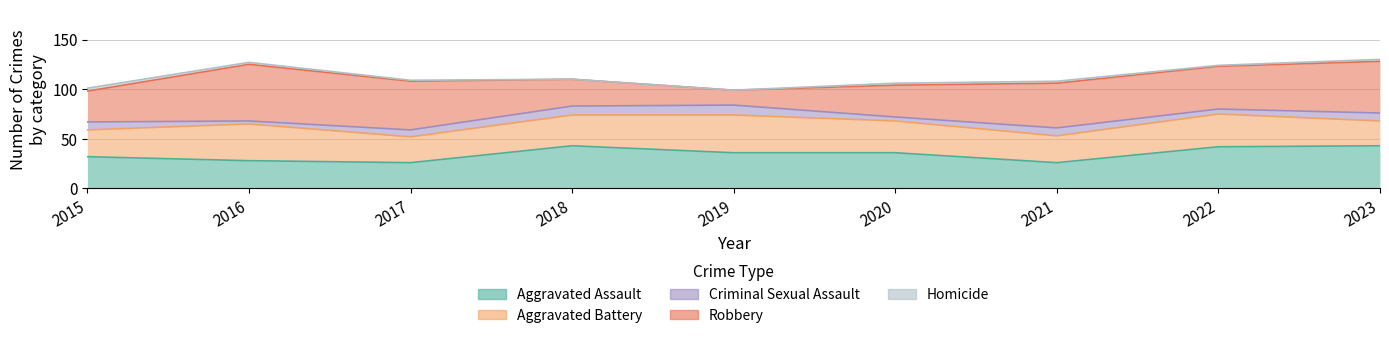

What is the minimum value for Robbery?

15